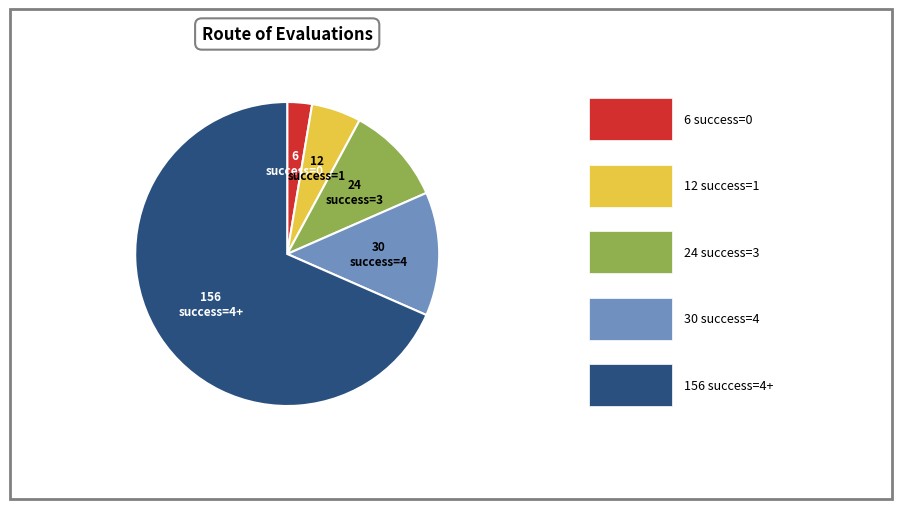

What is the largest slice in the pie chart?

success=4+